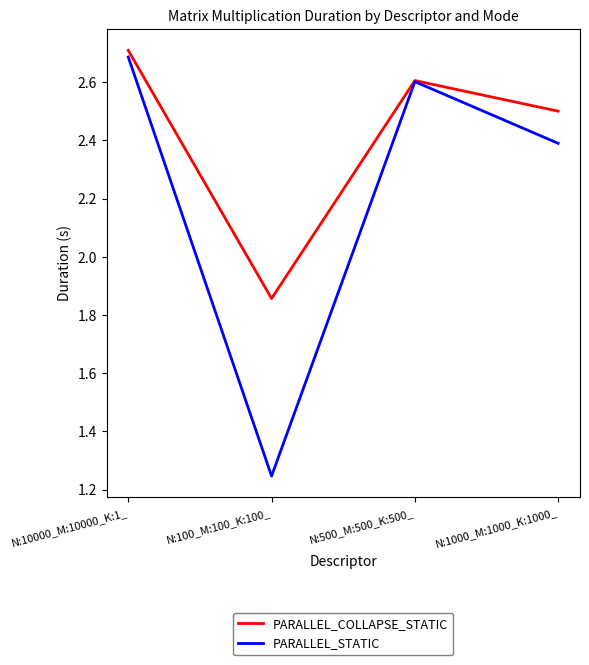

Is this an area chart (filled region under the line)?

No